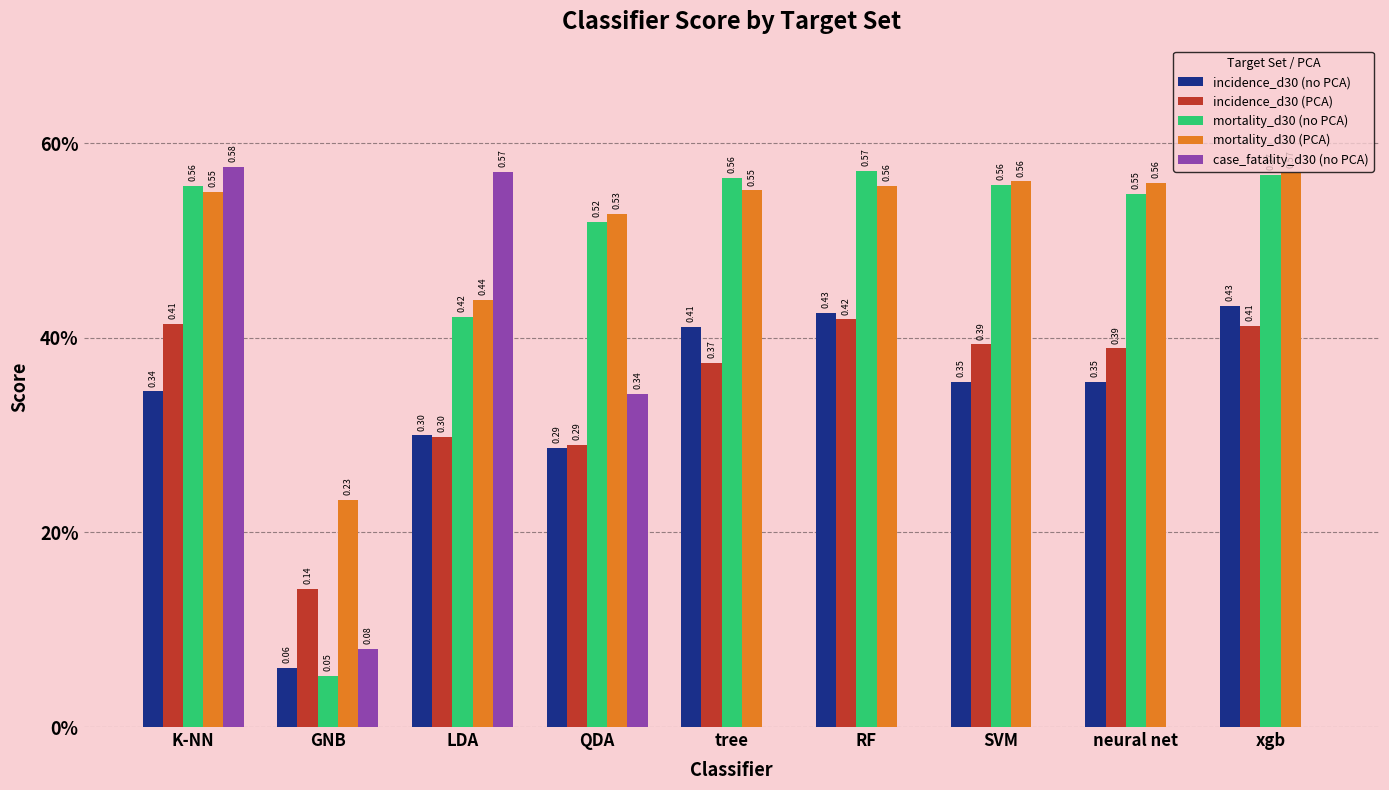

Reading left to right, transcribe all the data shown in this chart.

incidence_d30 (no PCA): K-NN=0.3	GNB=0.1	LDA=0.3	QDA=0.3	tree=0.4	RF=0.4	SVM=0.4	neural net=0.4	xgb=0.4
incidence_d30 (PCA): K-NN=0.4	GNB=0.1	LDA=0.3	QDA=0.3	tree=0.4	RF=0.4	SVM=0.4	neural net=0.4	xgb=0.4
mortality_d30 (no PCA): K-NN=0.6	GNB=0.1	LDA=0.4	QDA=0.5	tree=0.6	RF=0.6	SVM=0.6	neural net=0.5	xgb=0.6
mortality_d30 (PCA): K-NN=0.5	GNB=0.2	LDA=0.4	QDA=0.5	tree=0.6	RF=0.6	SVM=0.6	neural net=0.6	xgb=0.6
case_fatality_d30 (no PCA): K-NN=0.6	GNB=0.1	LDA=0.6	QDA=0.3	tree=0.0	RF=0.0	SVM=0.0	neural net=0.0	xgb=0.0